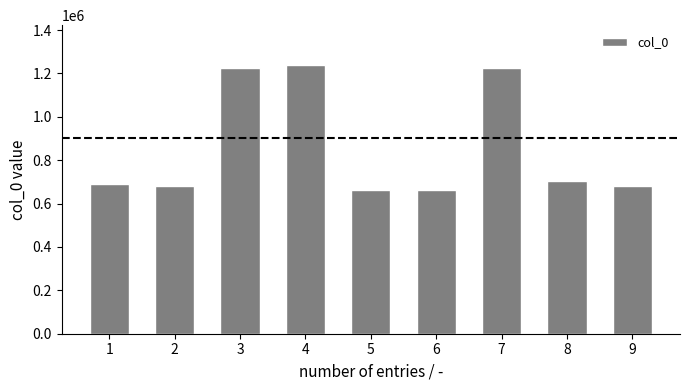

What is the difference between the values at 6 and 7?

564161